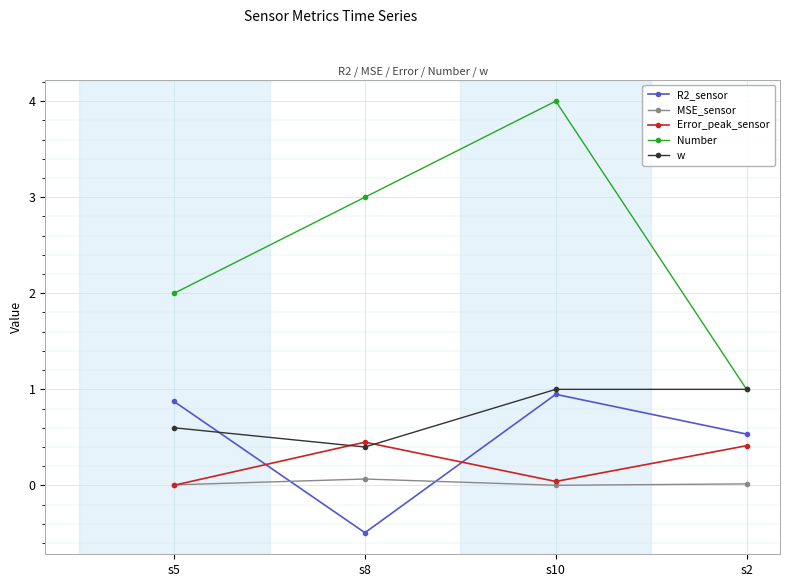

True or false: w has more than 2 points higher than both neighbors.

False